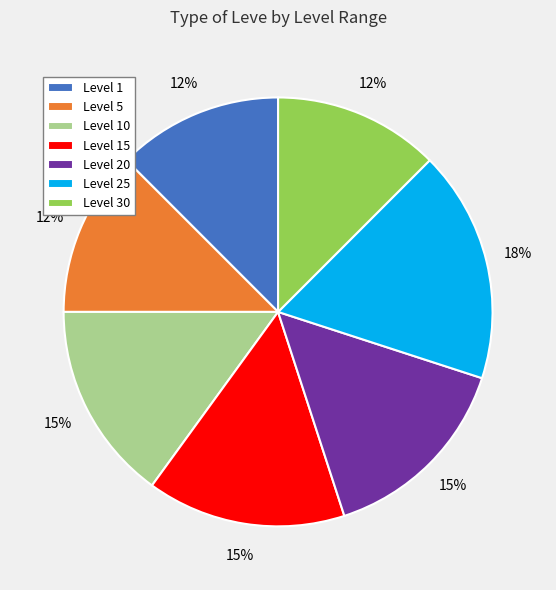

Is the sum of Level 5 and Level 25 greater than half?

No